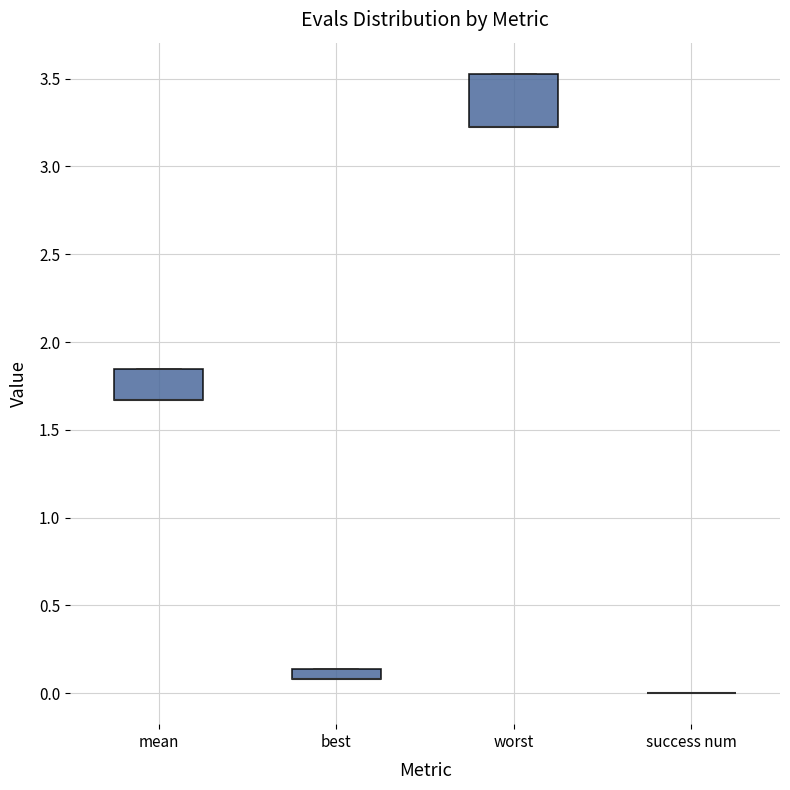

Where is the upper edge of the box for best on the y-axis? The values are not printed on the chart, so give them approximately, as read against the axis.

0.15